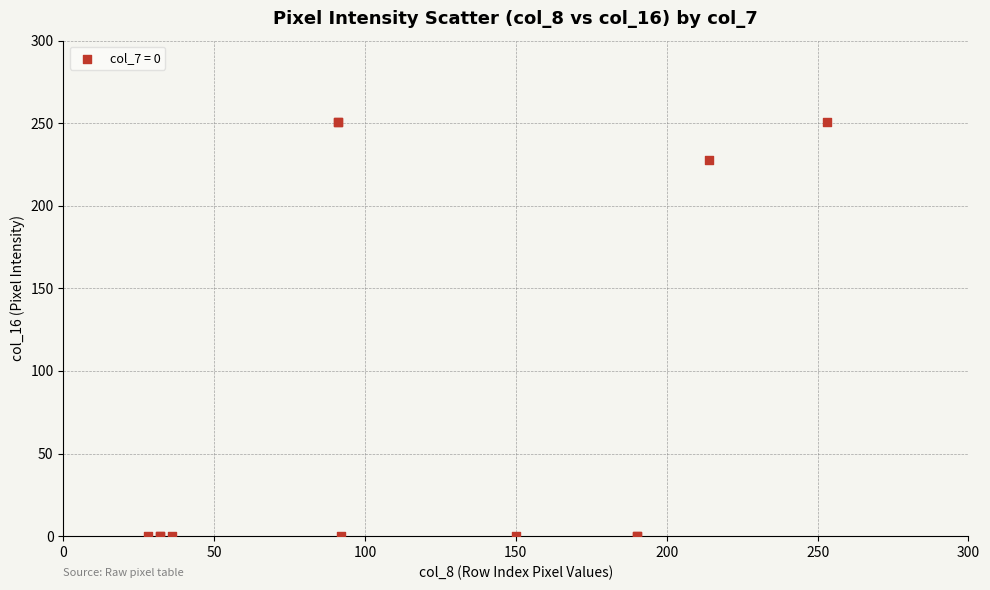

What Y value in the scatter plot is closest to 125?

228